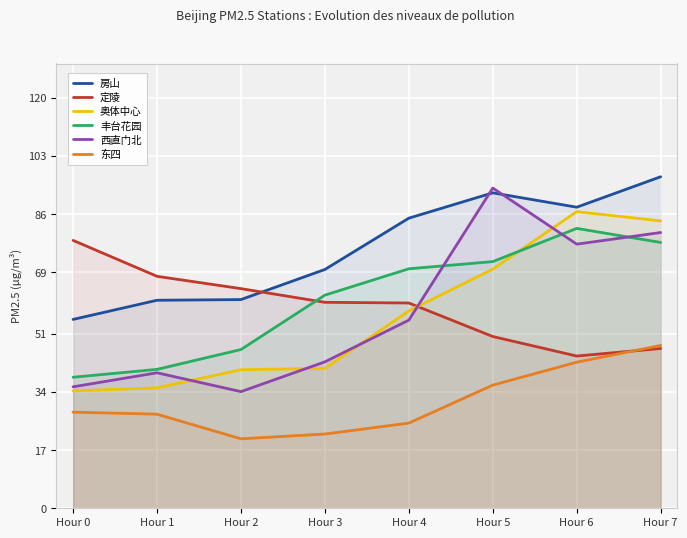

What is the difference between the 房山 values at Hour 5 and Hour 0?

37.0